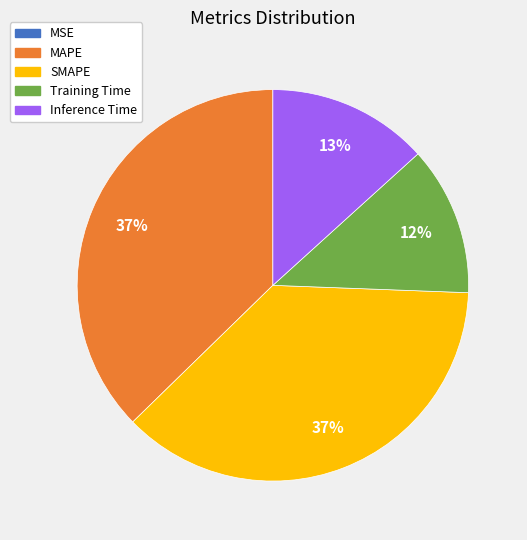

Between Inference Time and Training Time, which is larger?

Inference Time